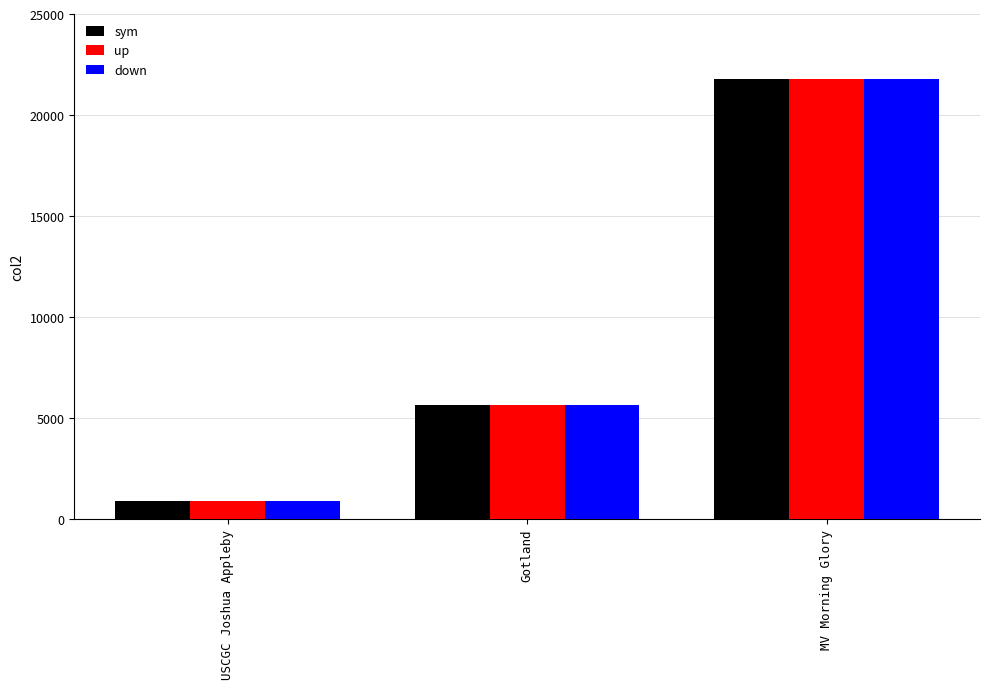

The down series shows 33483 at MV Morning Glory. True or false?

False